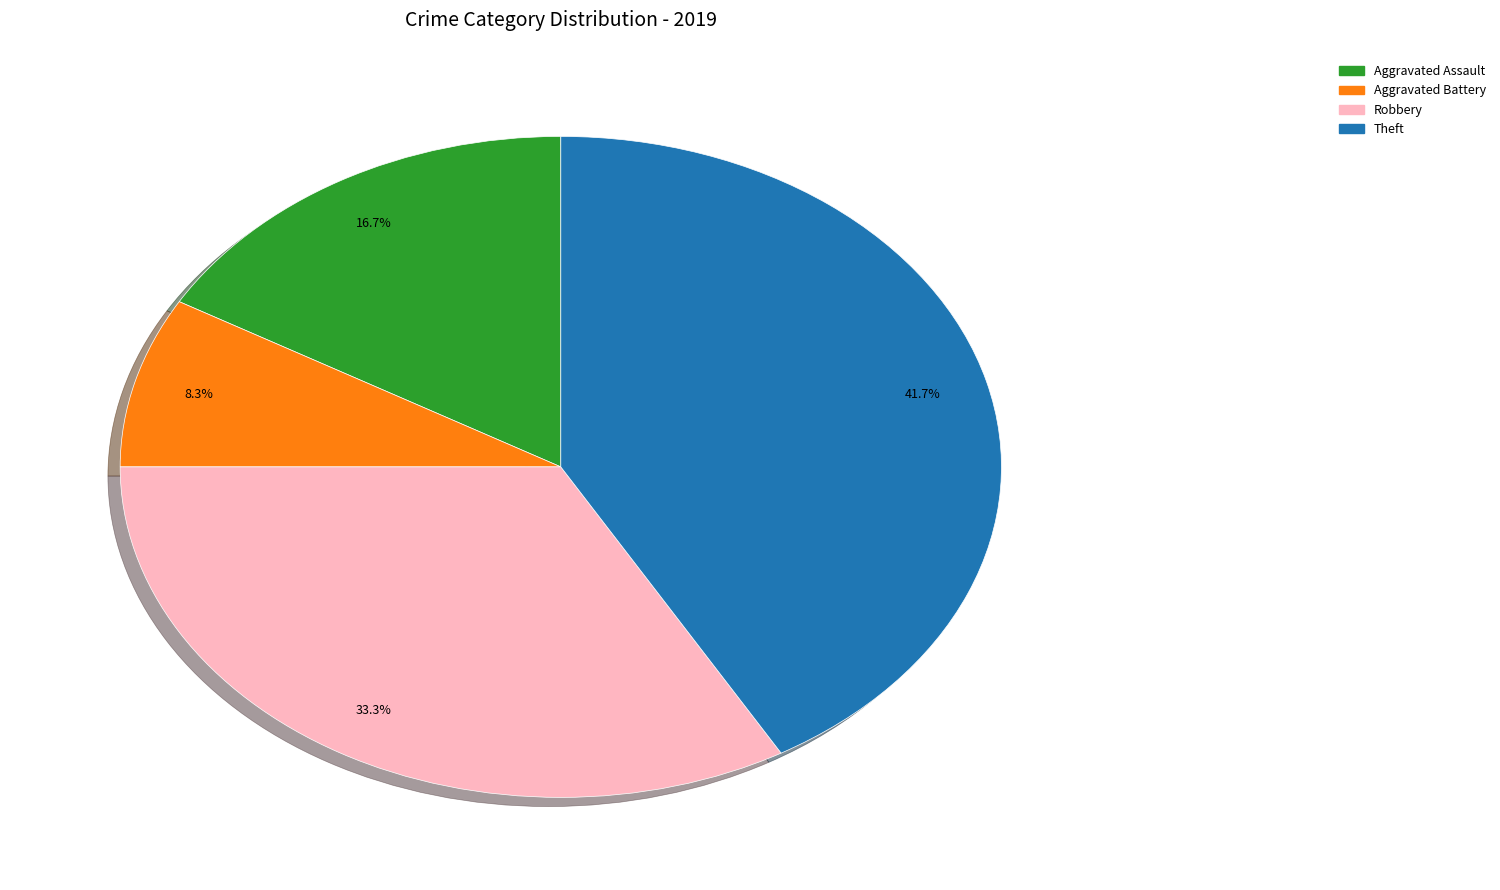

Is there any slice that represents more than half of the pie?

No